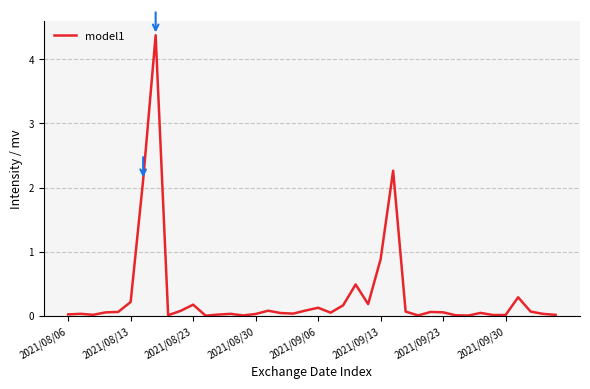

What is the maximum value shown in the chart?

4.4